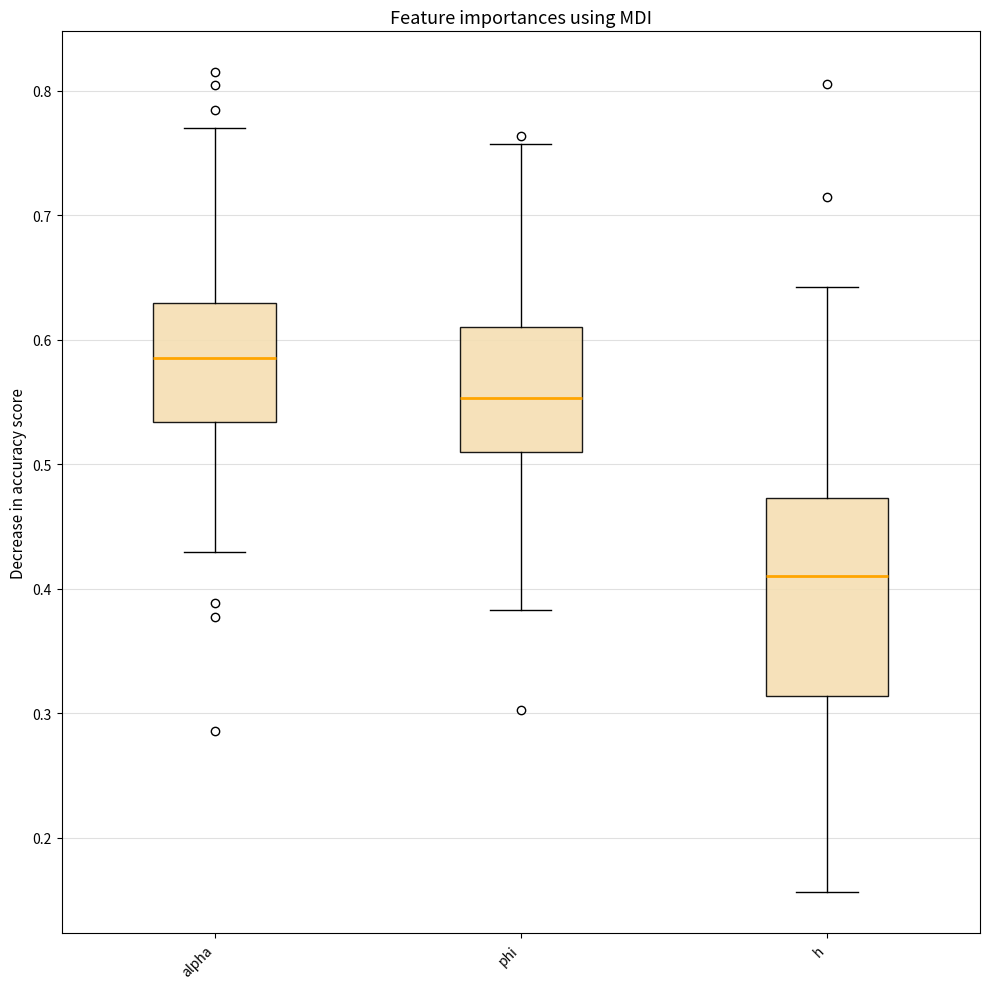

Reading left to right, read every box against the y-axis: the position of its median line, the range the box covers, and the ends of its whiskers. The values are not printed on the chart, so give them approximately, as read against the axis.

alpha: median 0.59, box 0.53 to 0.63, whiskers 0.43 to 0.77
phi: median 0.55, box 0.51 to 0.61, whiskers 0.38 to 0.76
h: median 0.41, box 0.31 to 0.47, whiskers 0.16 to 0.64